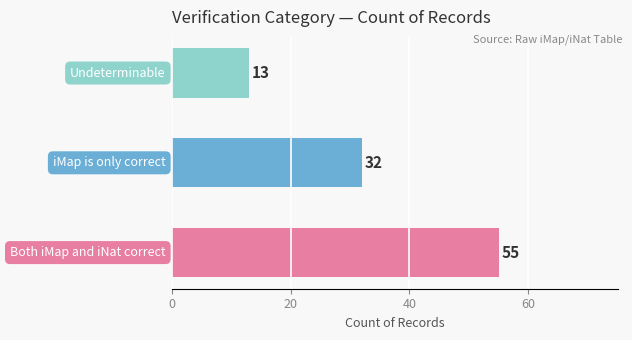

What is the maximum value shown in the chart?

55